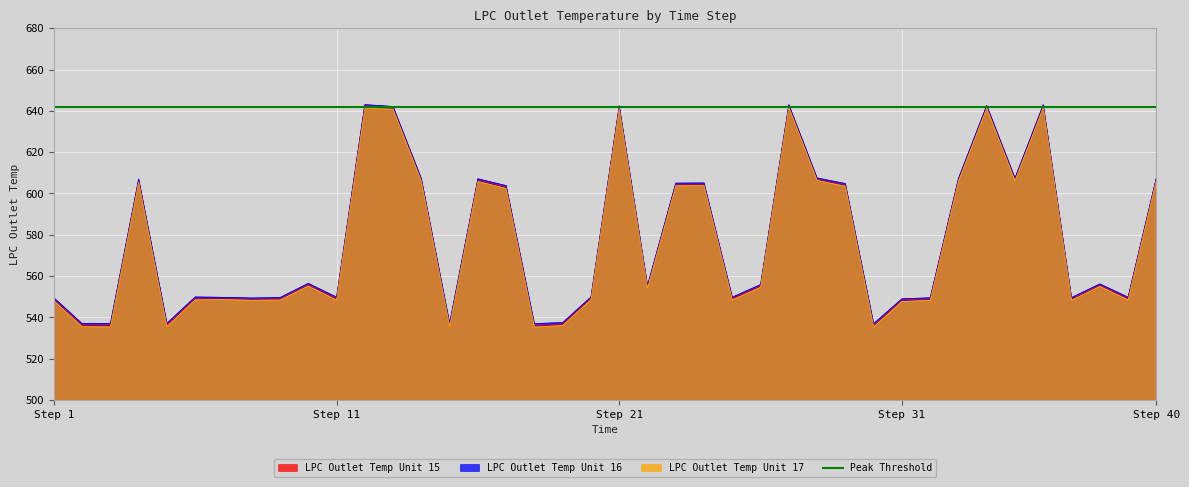

At which label does LPC Outlet Temp Unit 15 reach its peak?

12